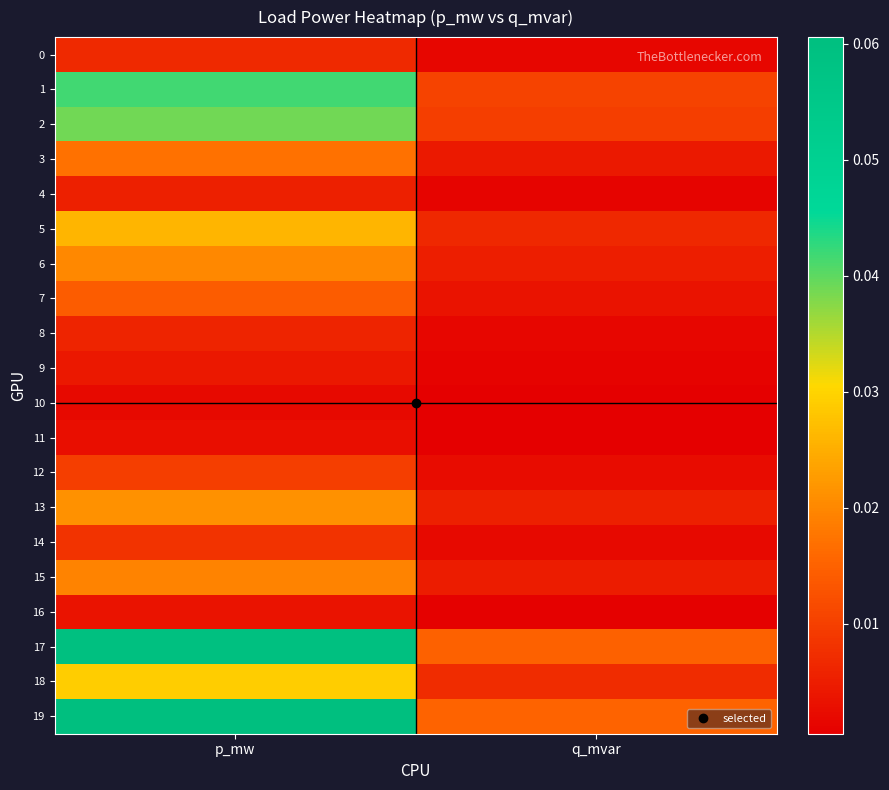

How many distinct data groups are displayed?

20